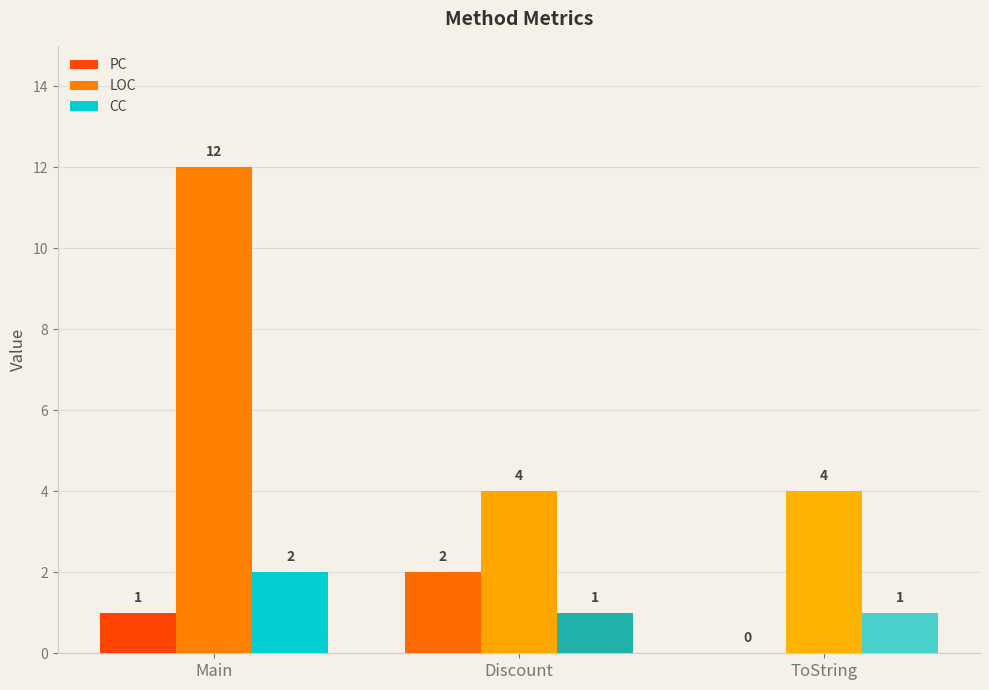

Which series changed the most between Main and Discount?

LOC